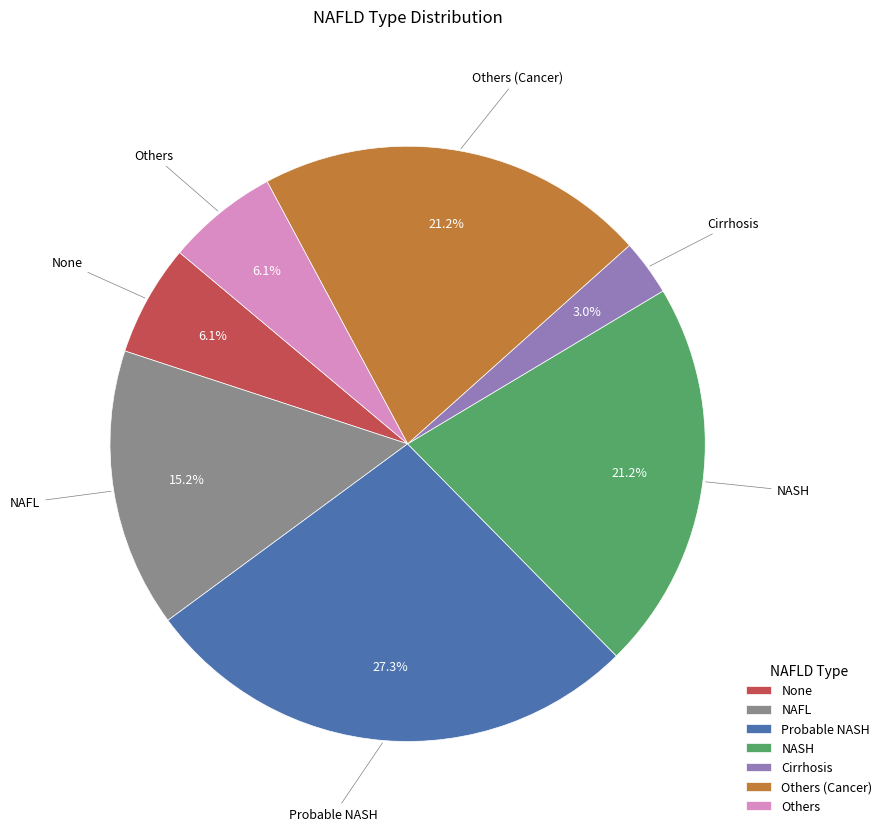

Does any single category account for the majority?

No